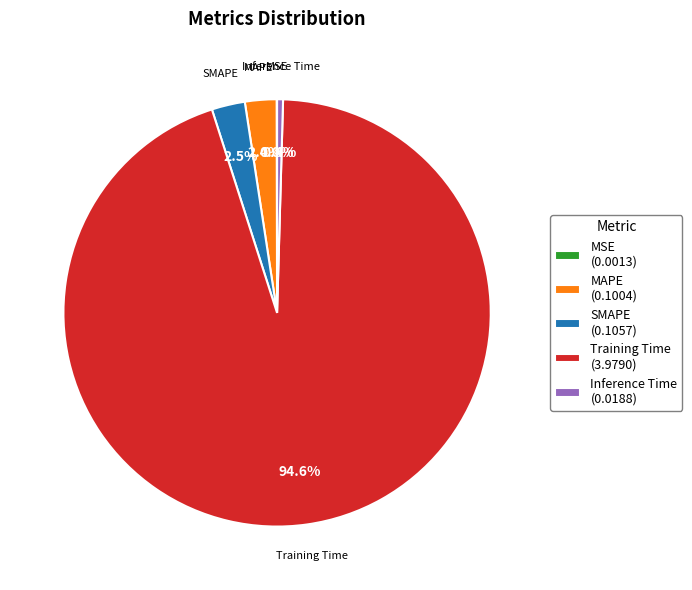

Is there any slice that represents more than half of the pie?

Yes